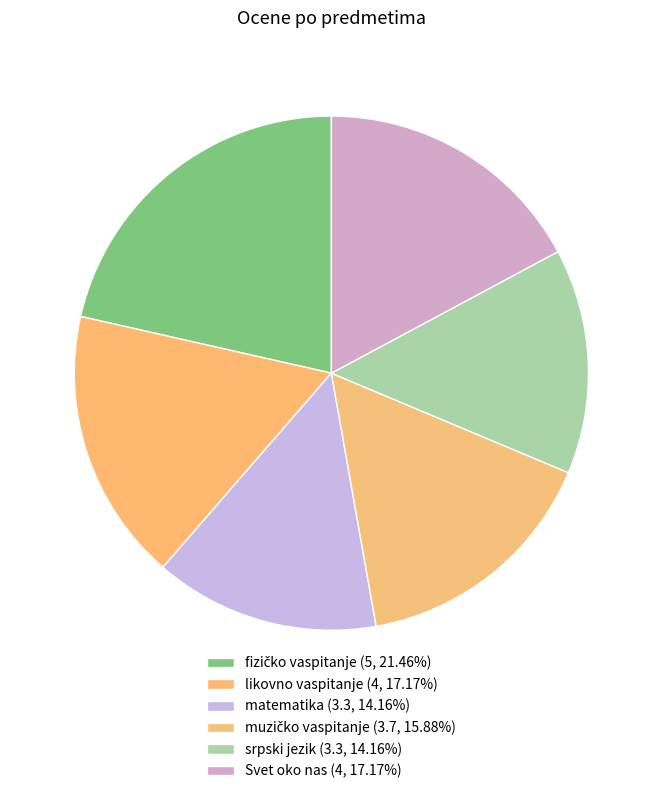

Count the number of slices in the pie.

6